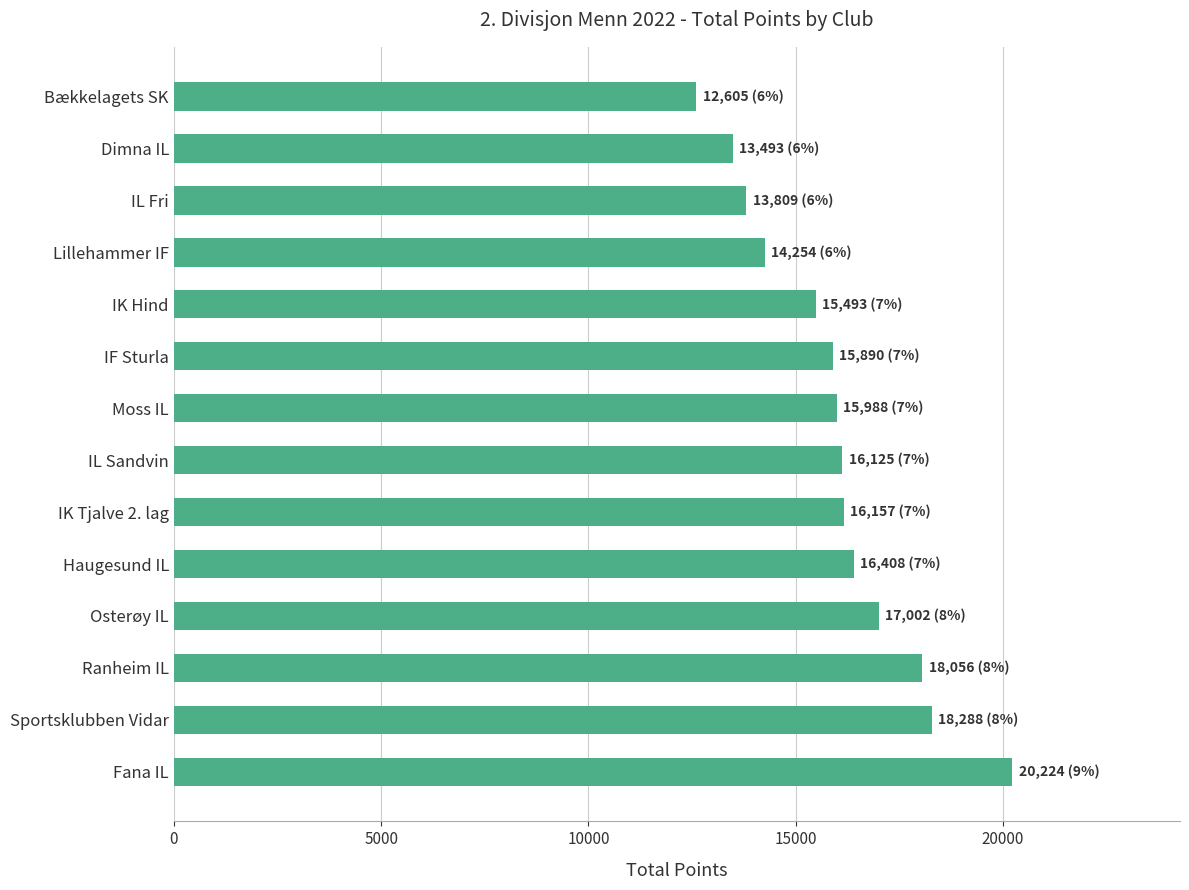

What is the change in value from Fana IL to Moss IL?

-4236